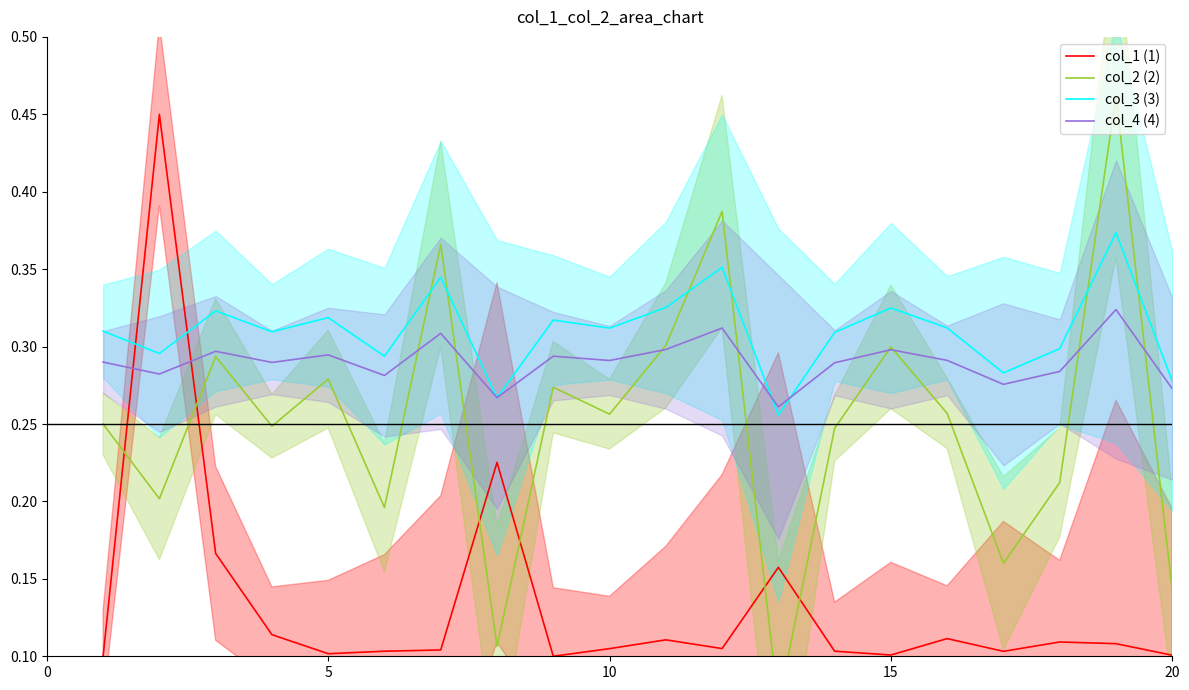

True or false: col_1 (1) has a value of 0.2 at 15.

False